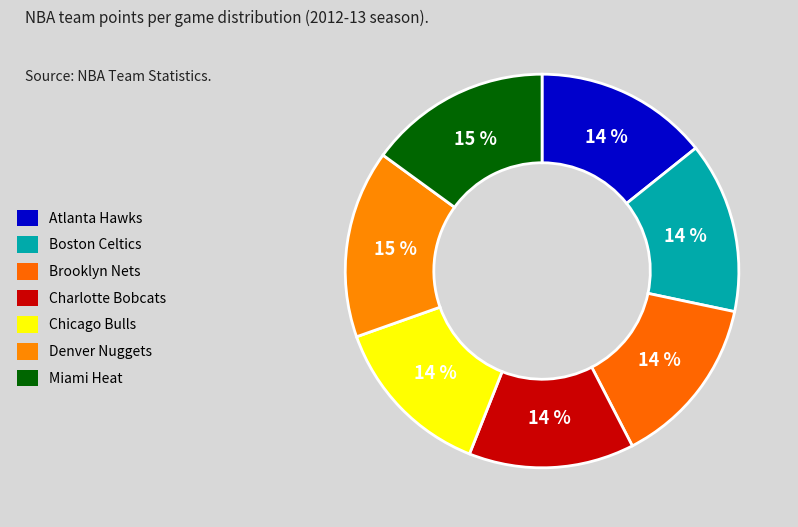

How many segments does this pie chart have?

7